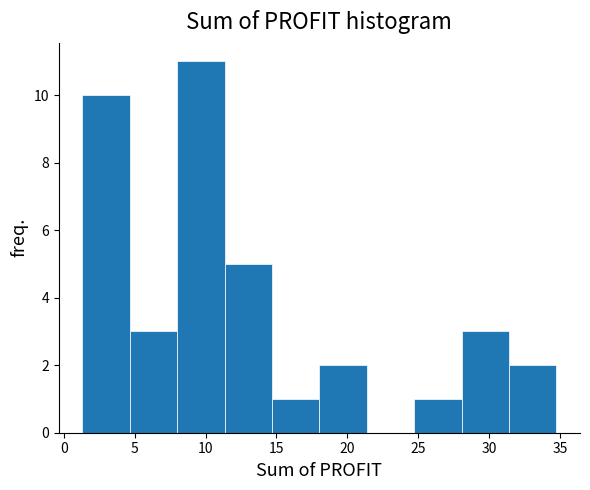

What is the height of the bar covering 11.5 to 14.5 on the x-axis? Neither the bar edges nor the heights are printed on the chart, so give them approximately, as read against the axes.

5